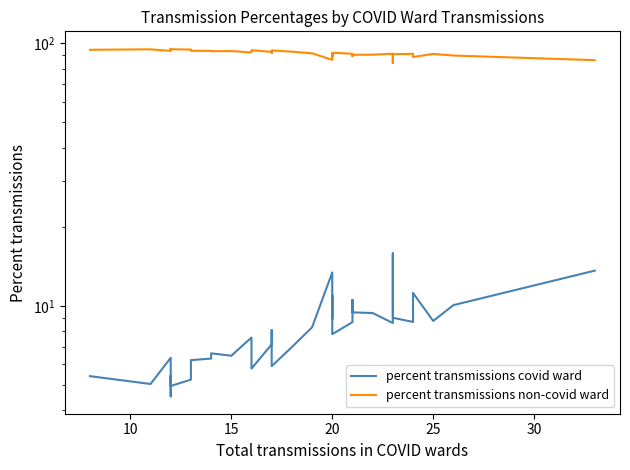

At how many categories does at least one series exceed 25?

40